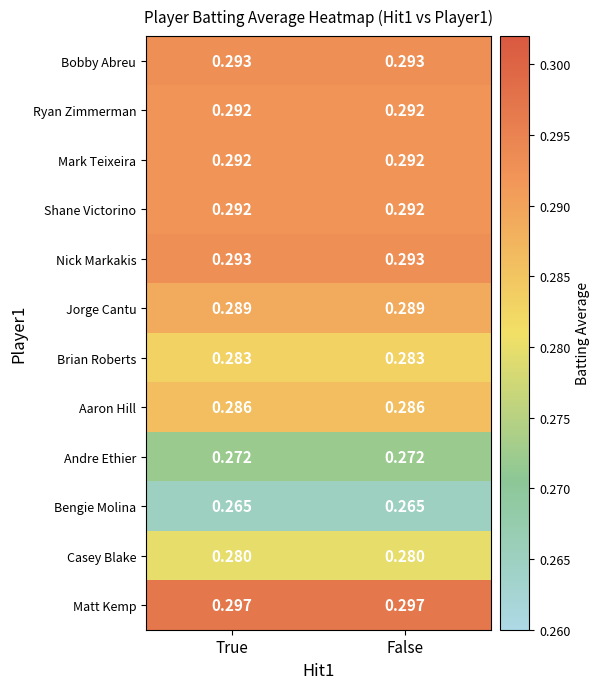

What is the total value across all series at True?

3.4